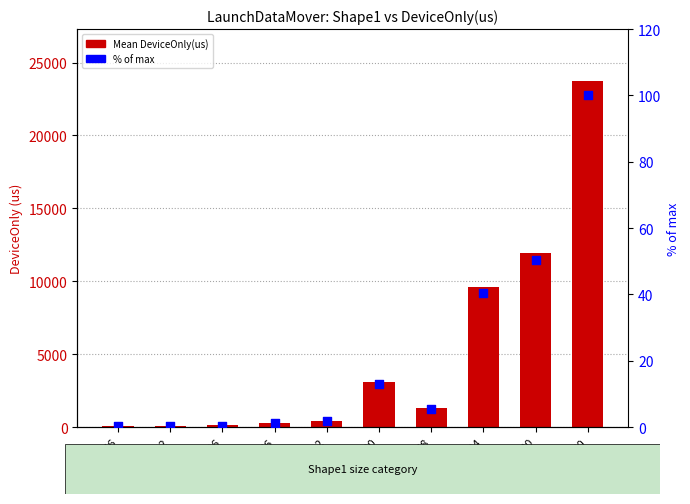

At which category is the sum across all series the highest?

23592960